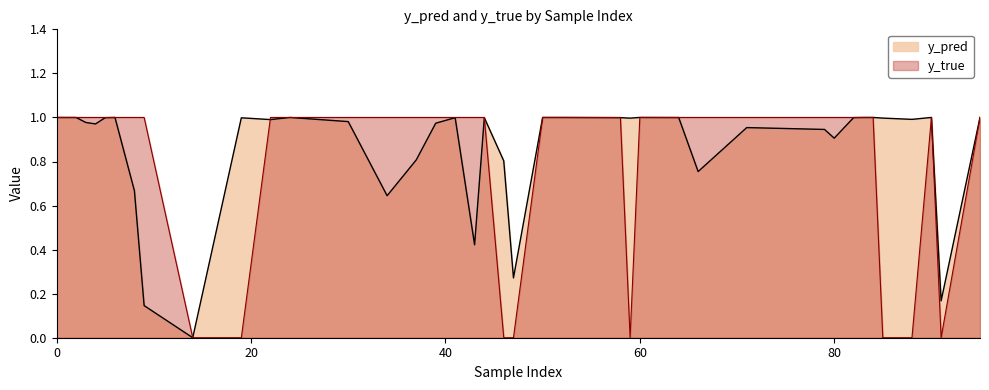

Which has a higher value, 46 or 9?

46